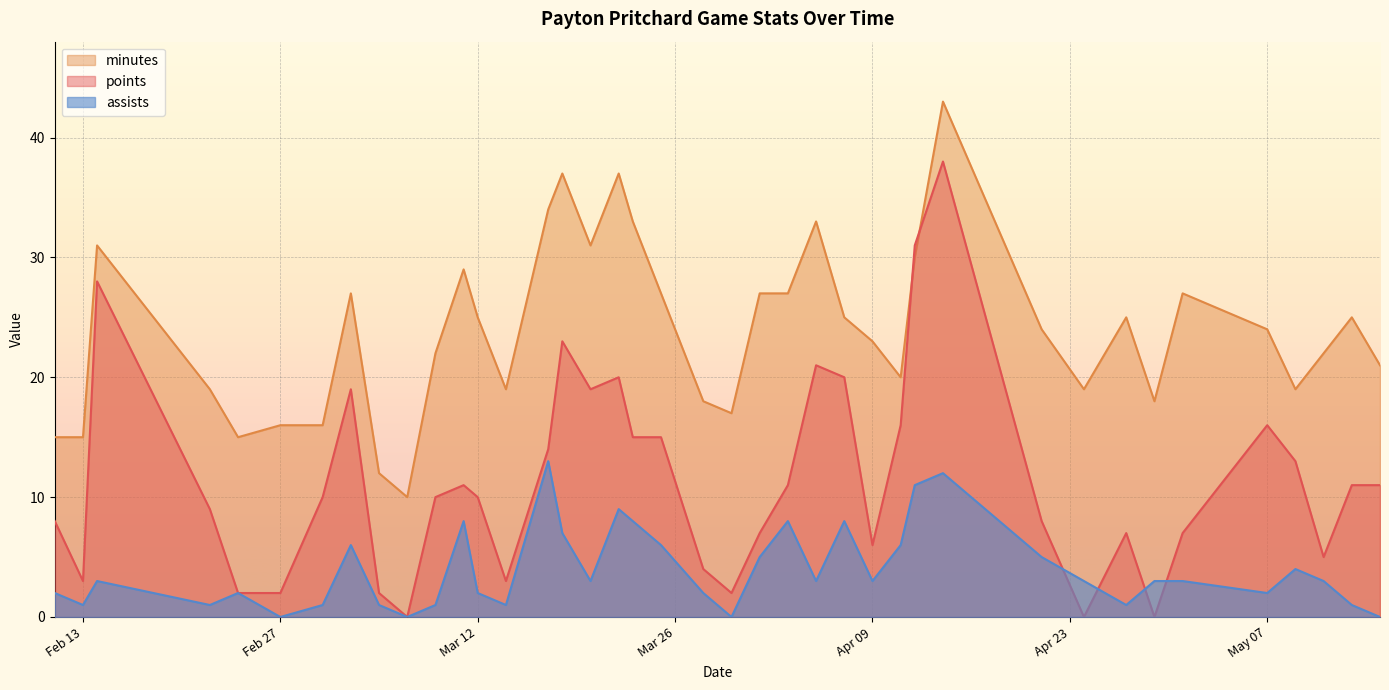

How many times do assists and points cross each other?

4